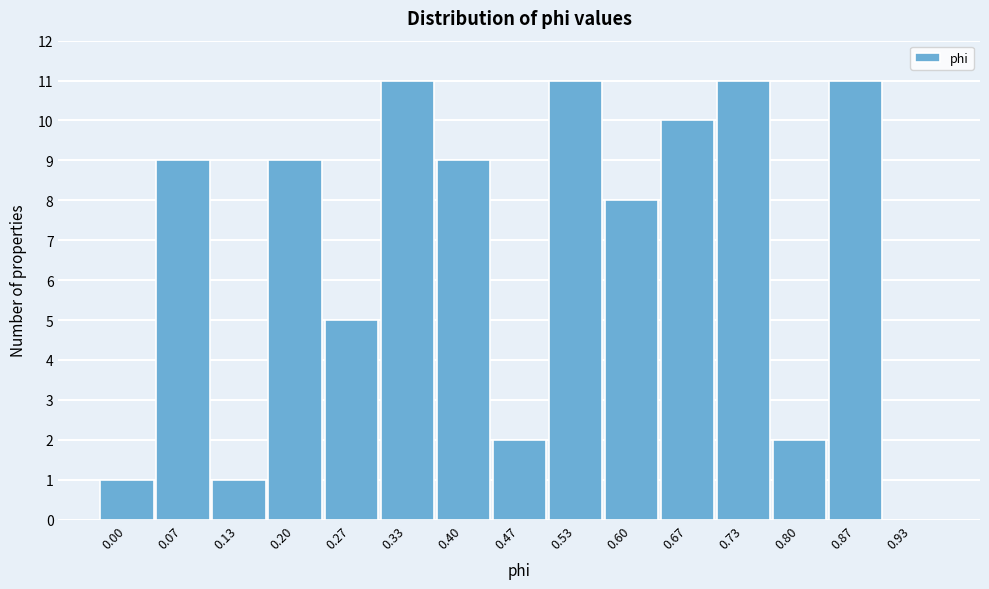

Reading right to left, extract all data points from this chart.

0.93=0	0.87=11	0.80=2	0.73=11	0.67=10	0.60=8	0.53=11	0.47=2	0.40=9	0.33=11	0.27=5	0.20=9	0.13=1	0.07=9	0.00=1